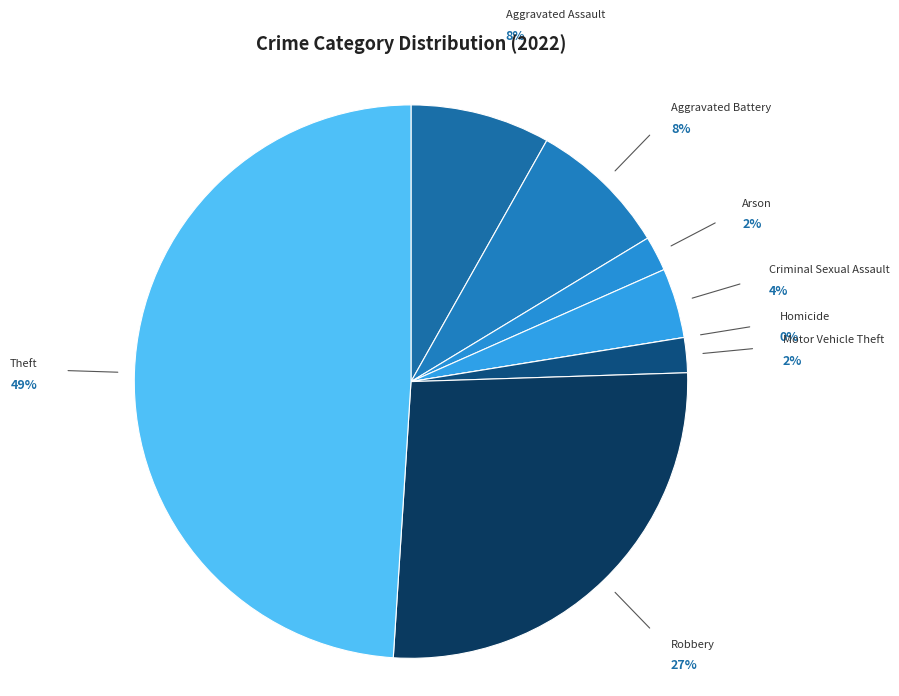

True or false: Arson accounts for 2% of the total.

True